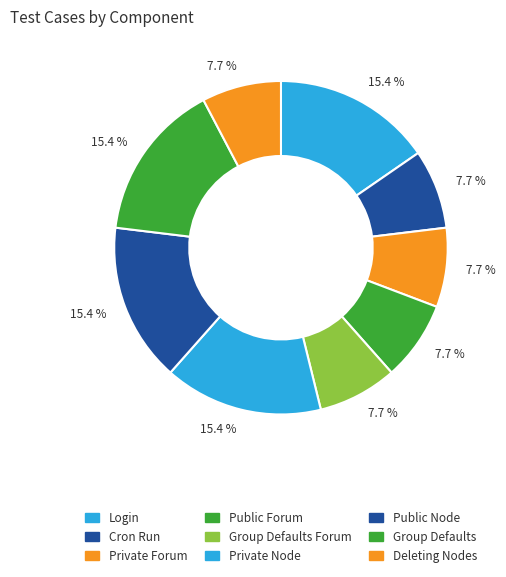

How many segments does this pie chart have?

9